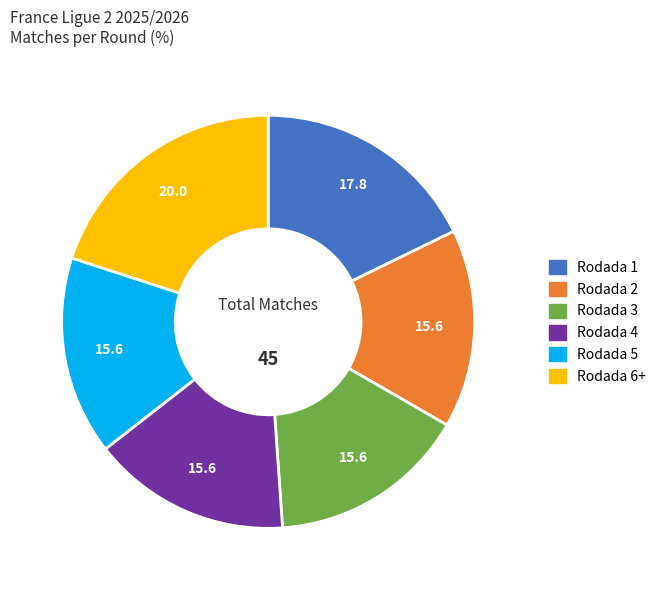

Does any single category account for the majority?

No